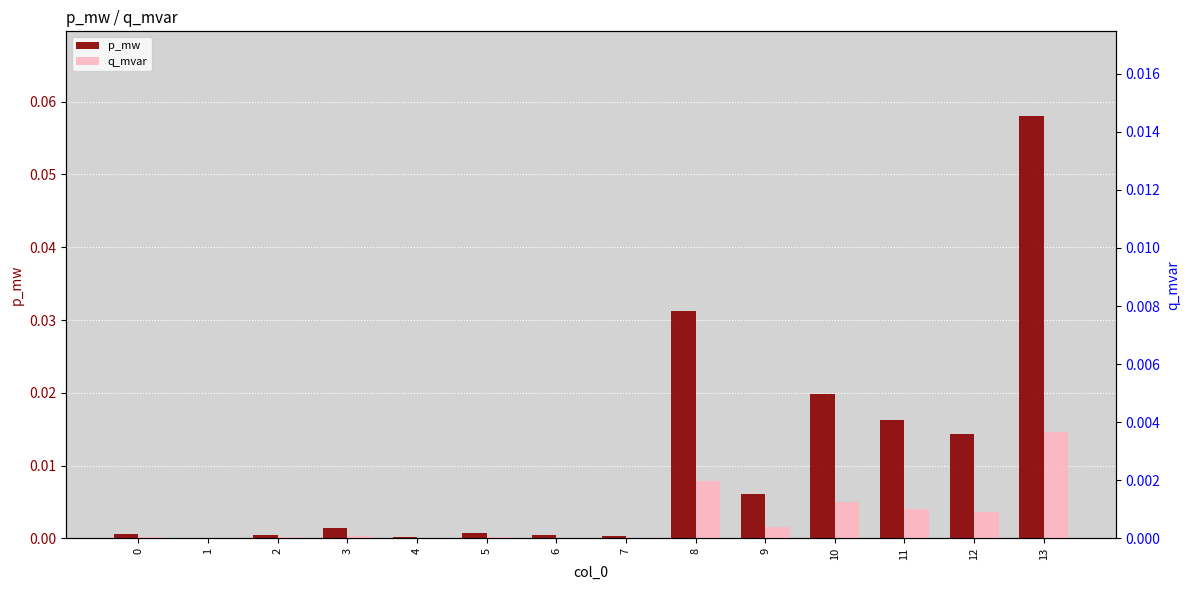

Rank the series at 12 from highest to lowest value.

p_mw, q_mvar